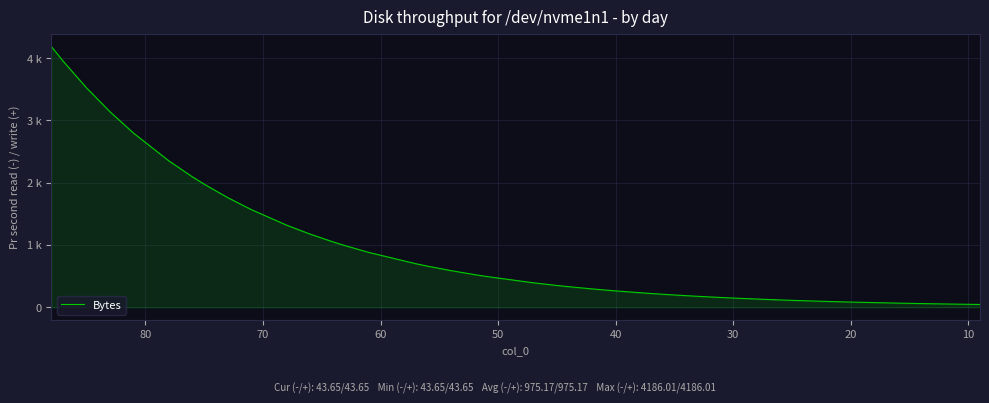

What is the minimum value shown in the chart?

43.7